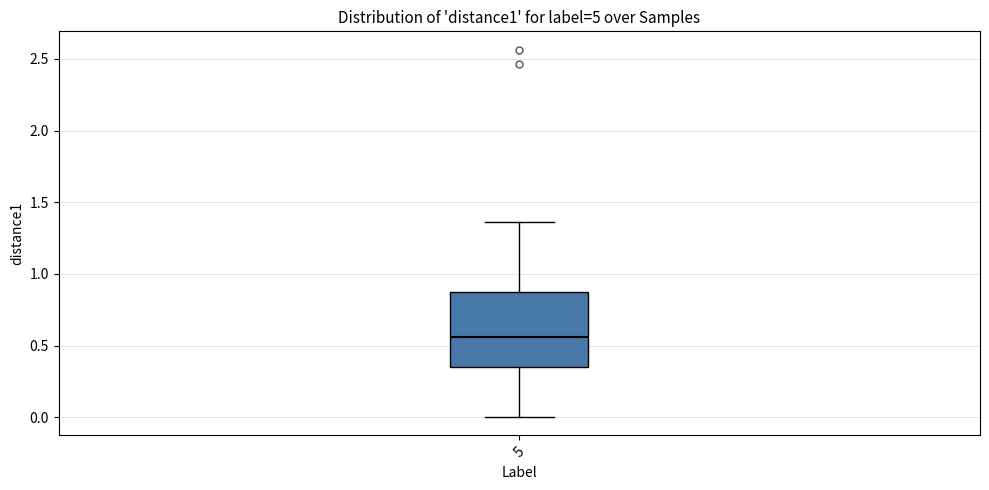

Where does the upper whisker of the box at x = 5 end on the y-axis? The values are not printed on the chart, so give them approximately, as read against the axis.

1.35